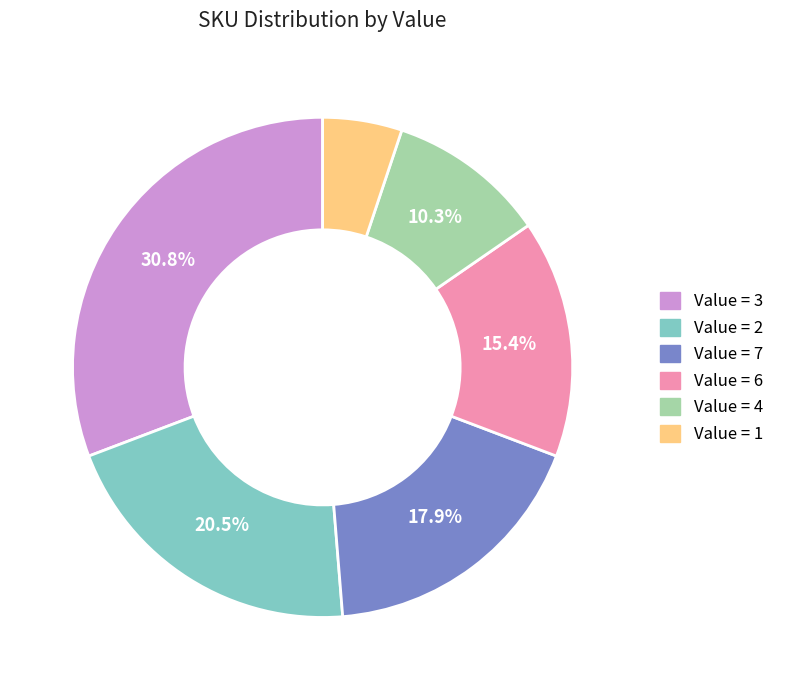

How many segments does this pie chart have?

6